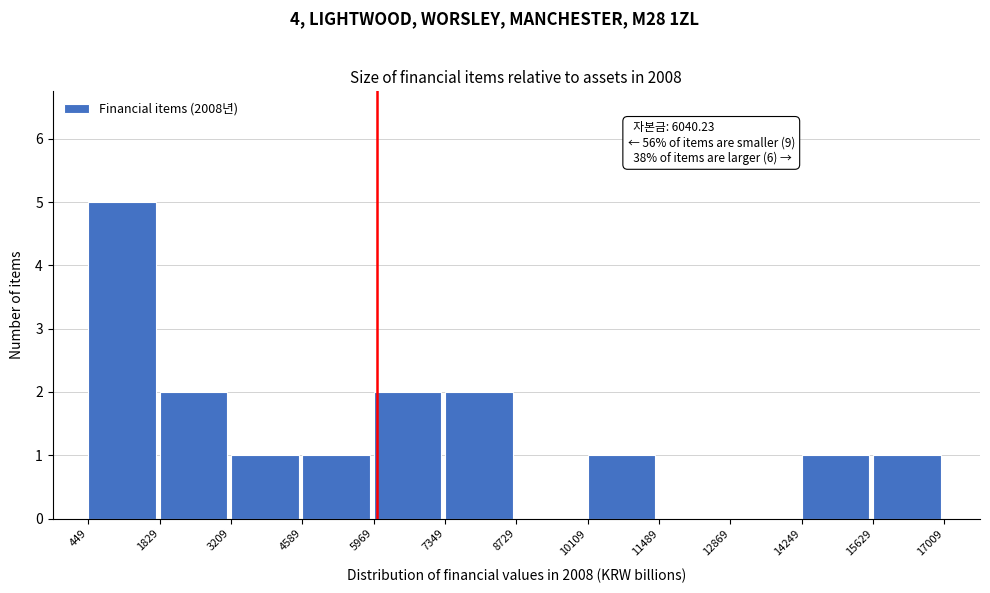

Over which range of the x-axis is the bar tallest?

449 to 1829